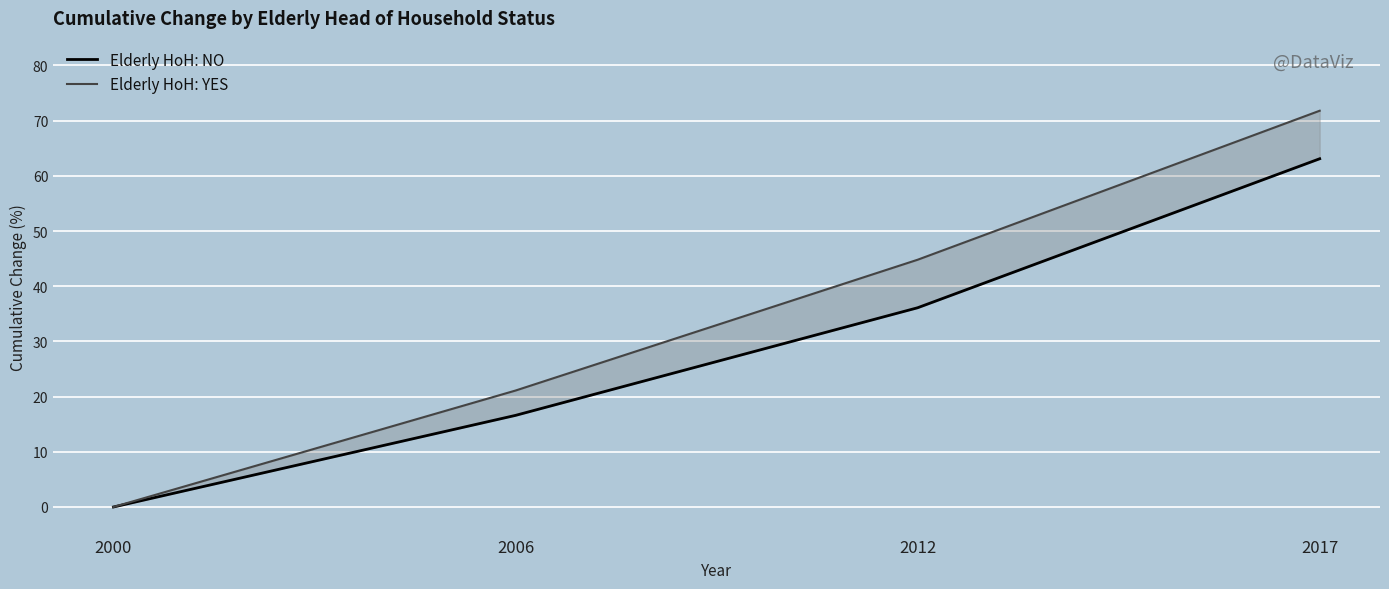

At 2017, list the series in order from largest to smallest.

Elderly HoH: YES, Elderly HoH: NO